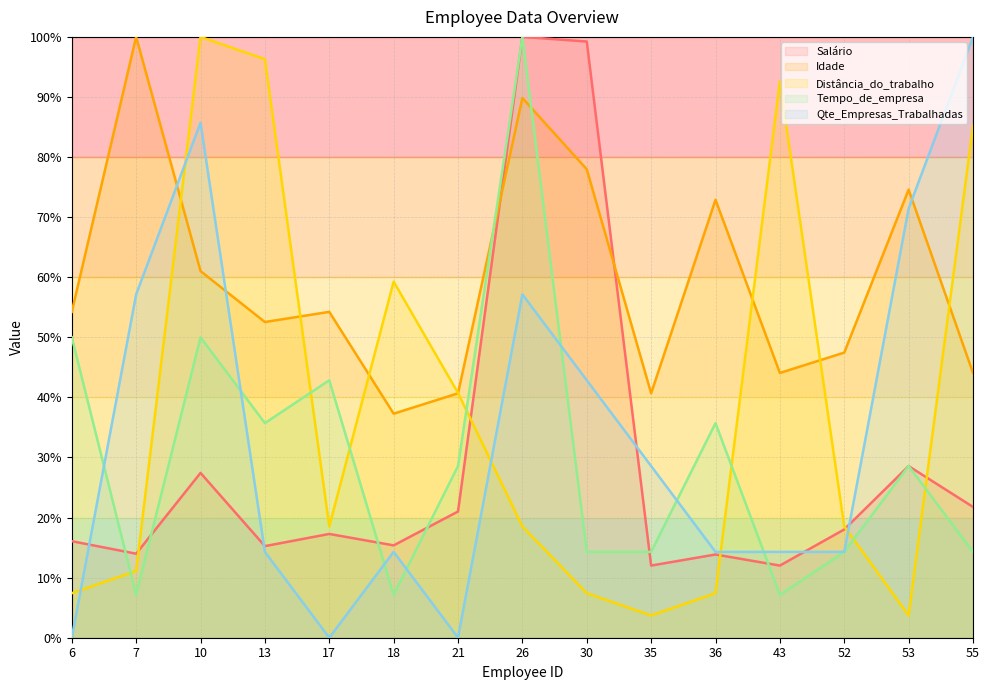

What is the difference between the maximum and minimum values in the Qte_Empresas_Trabalhadas series?

100.0